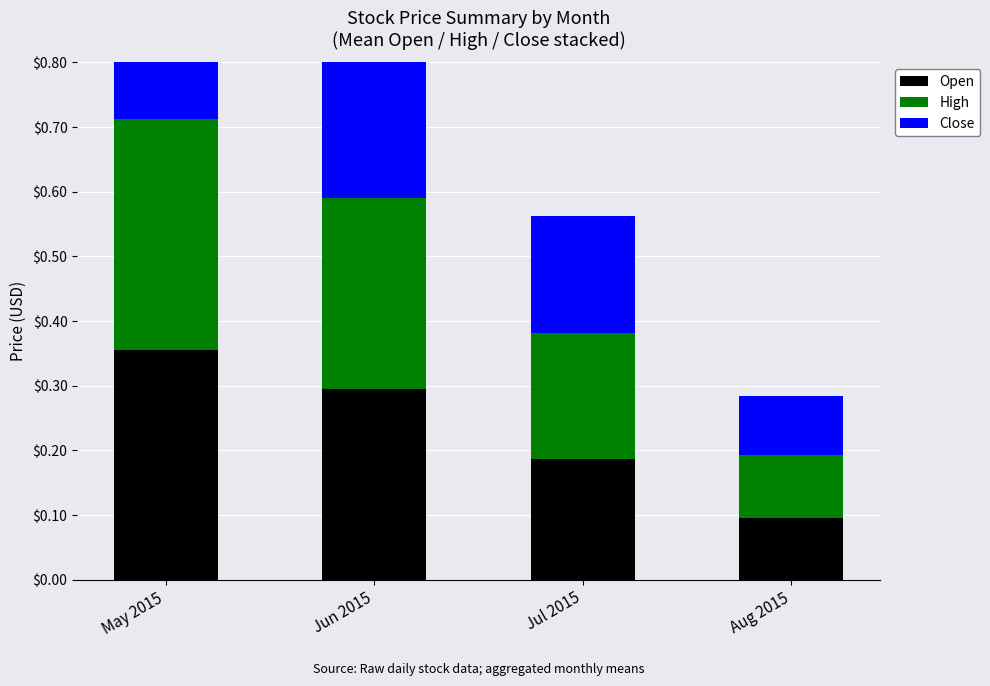

True or false: Open has a value of 0.4 at May 2015.

True